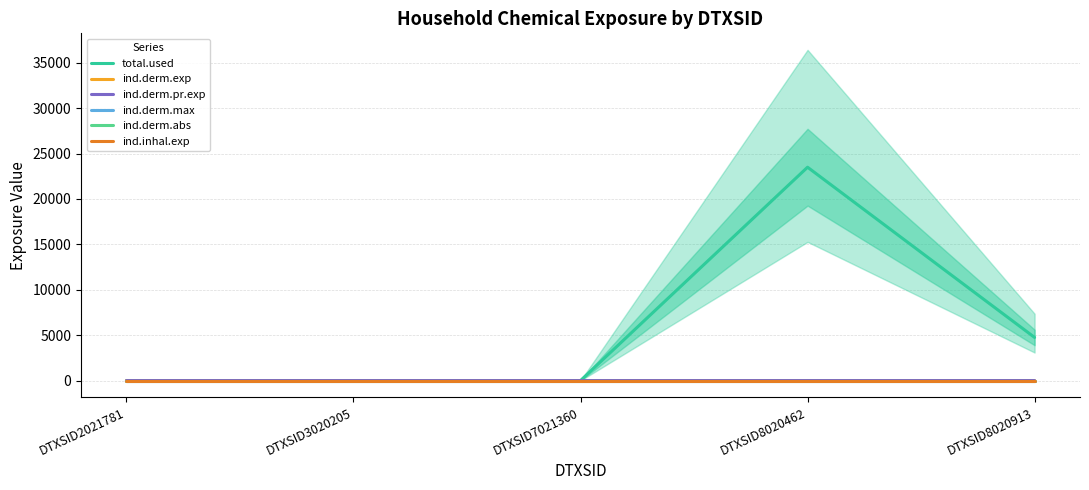

What is the value of the ind.derm.exp point at the 5th from the left?

0.2